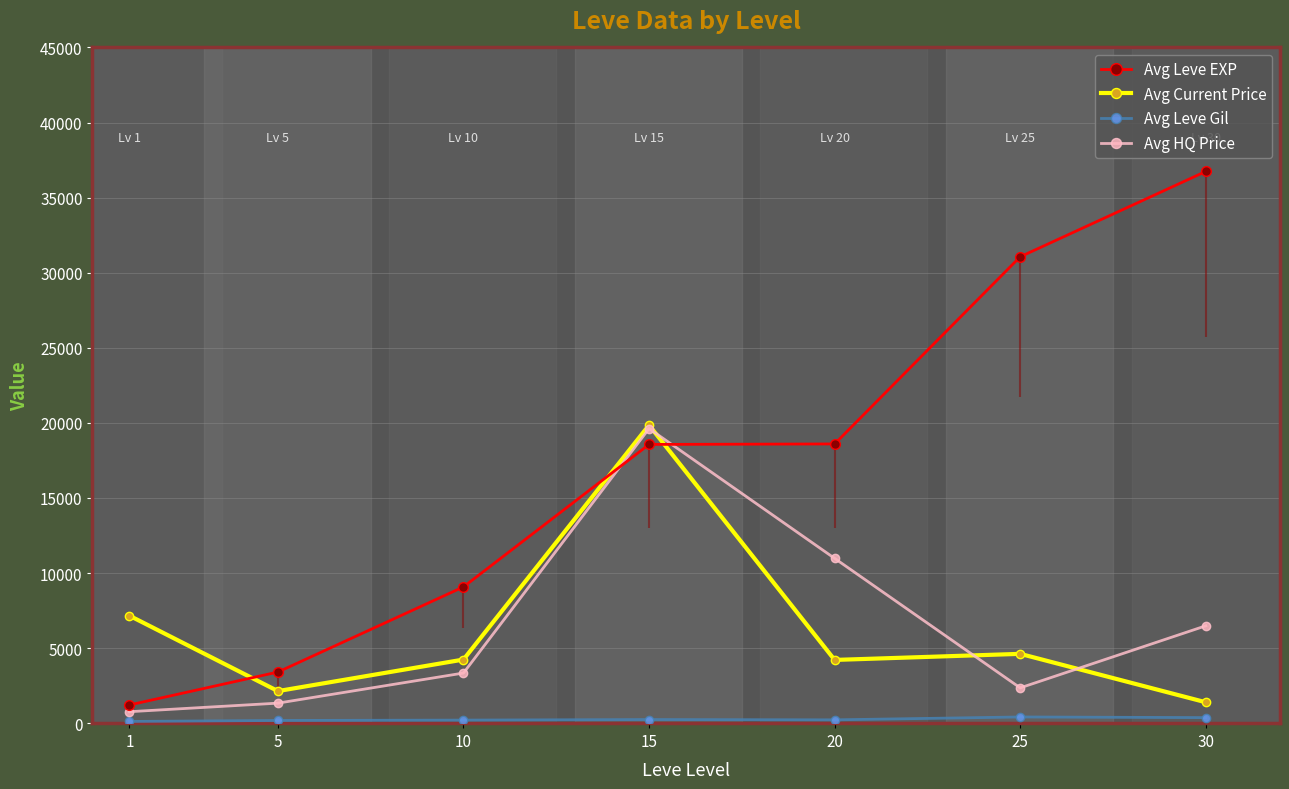

How many lines are shown in the chart?

4